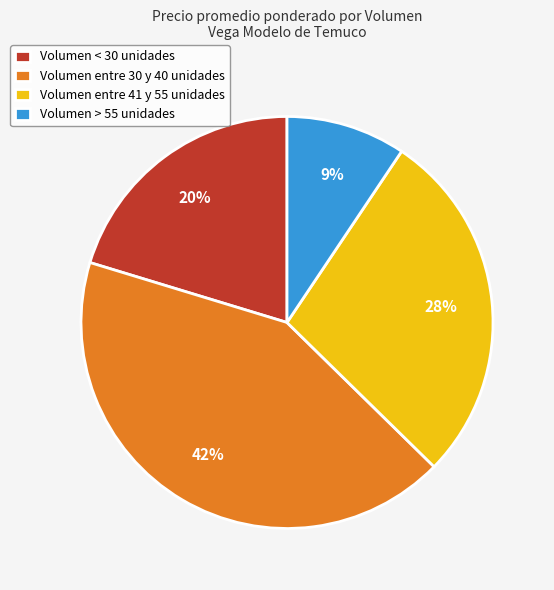

Is Volumen entre 41 y 55 unidades the majority of the pie?

No